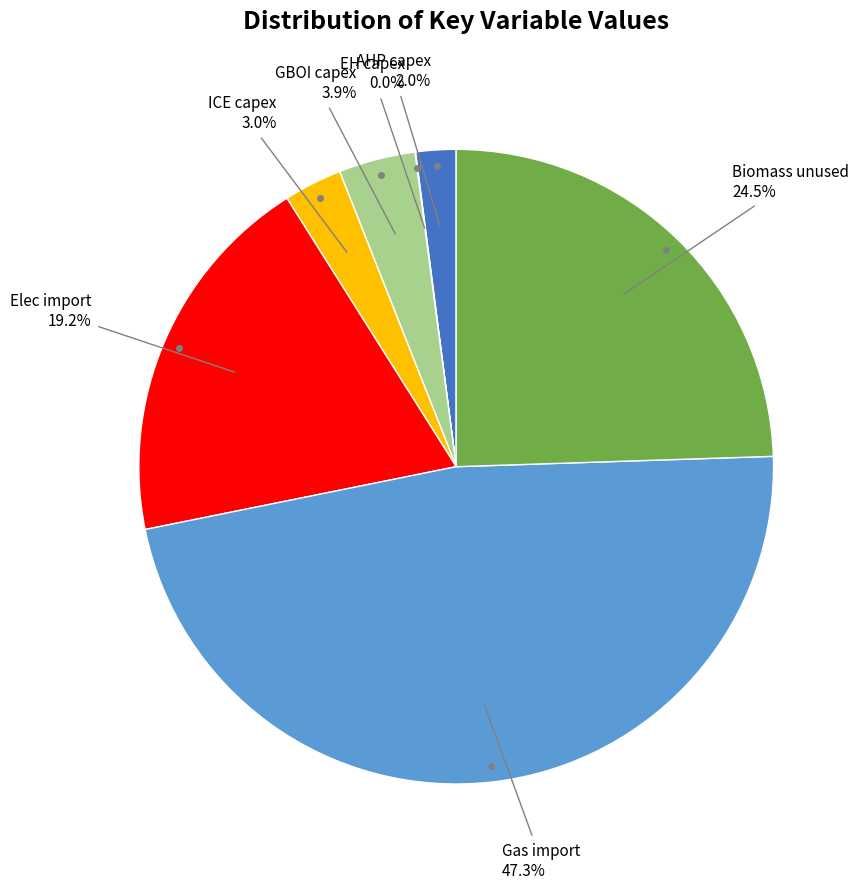

Is there a majority slice in this chart?

No